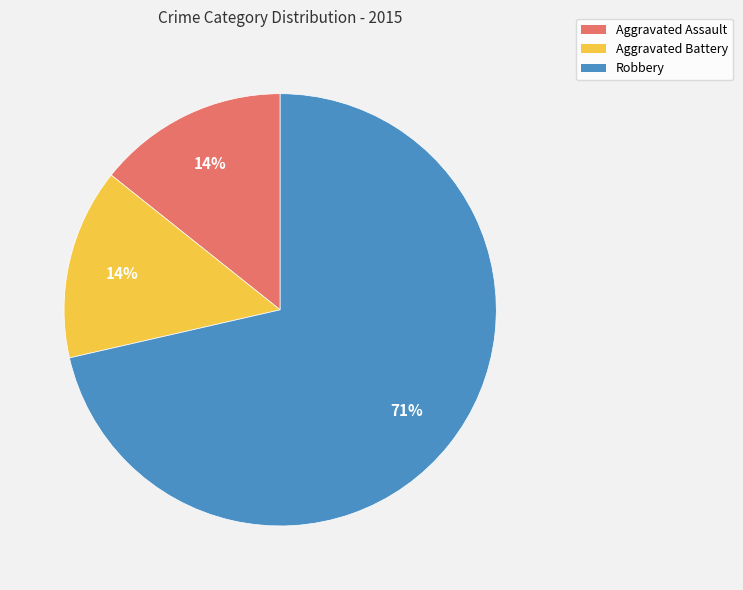

To the nearest percent, what is the combined percentage of Aggravated Assault and Robbery?

86%